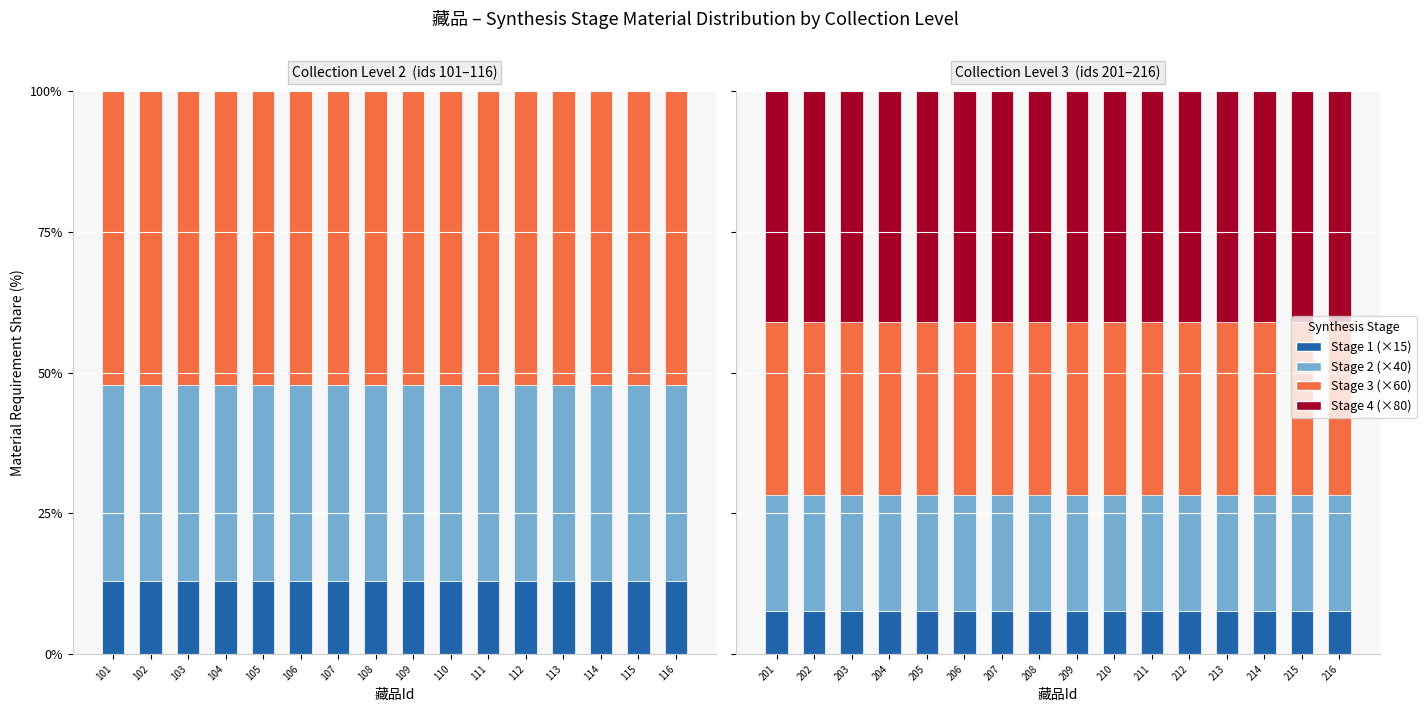

Which category has the highest value across all series?

201